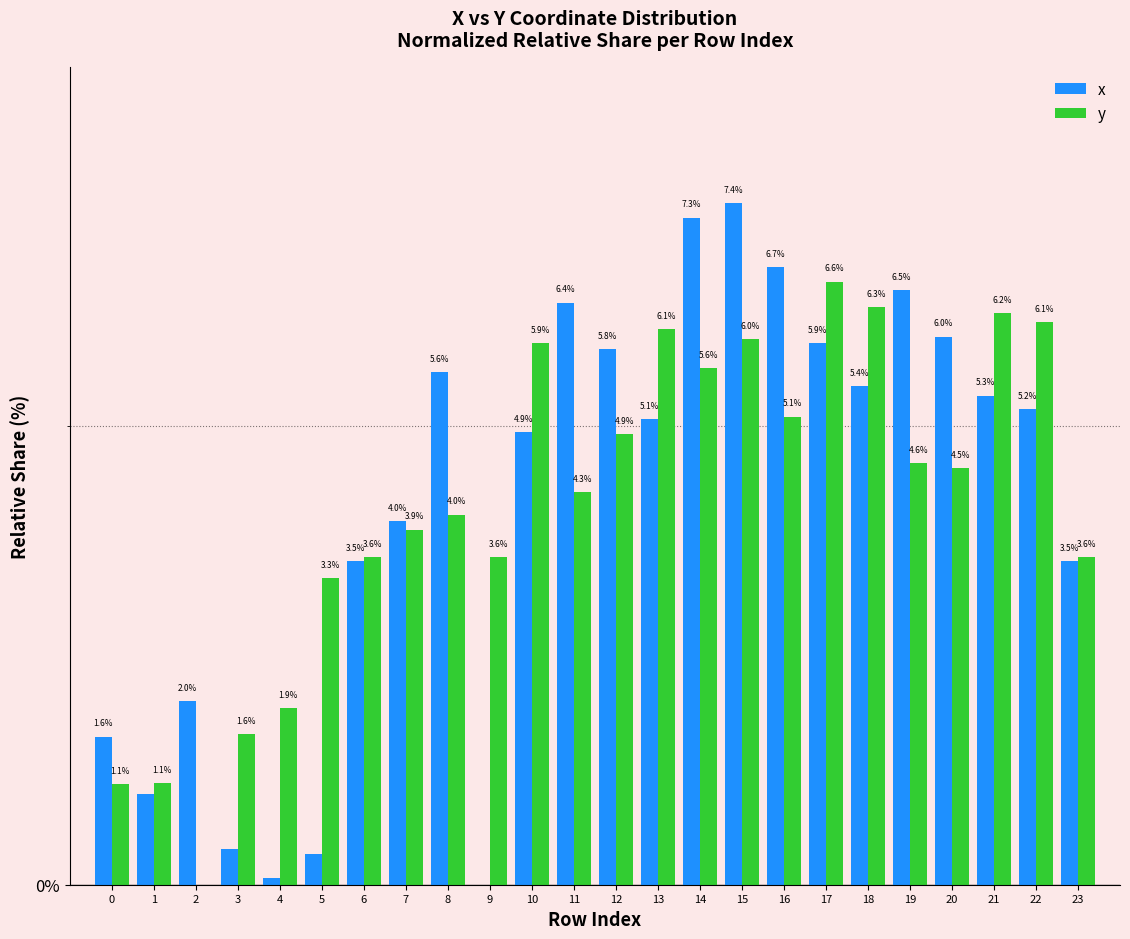

Is the value of x at 18 greater than the value of y at 10?

No